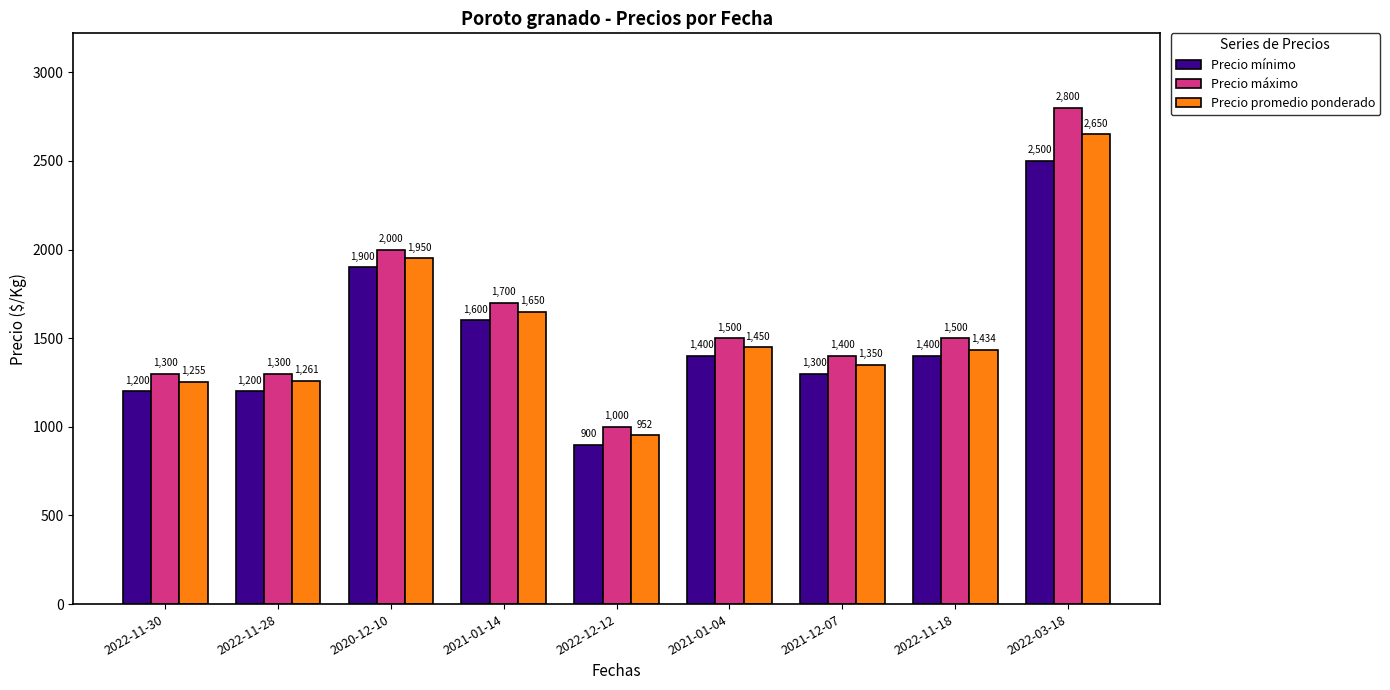

Reading right to left, list all the values displayed in this chart.

Precio mínimo: 2022-03-18=2500	2022-11-18=1400	2021-12-07=1300	2021-01-04=1400	2022-12-12=900	2021-01-14=1600	2020-12-10=1900	2022-11-28=1200	2022-11-30=1200
Precio máximo: 2022-03-18=2800	2022-11-18=1500	2021-12-07=1400	2021-01-04=1500	2022-12-12=1000	2021-01-14=1700	2020-12-10=2000	2022-11-28=1300	2022-11-30=1300
Precio promedio ponderado: 2022-03-18=2650	2022-11-18=1434	2021-12-07=1350	2021-01-04=1450	2022-12-12=952	2021-01-14=1650	2020-12-10=1950	2022-11-28=1261	2022-11-30=1255